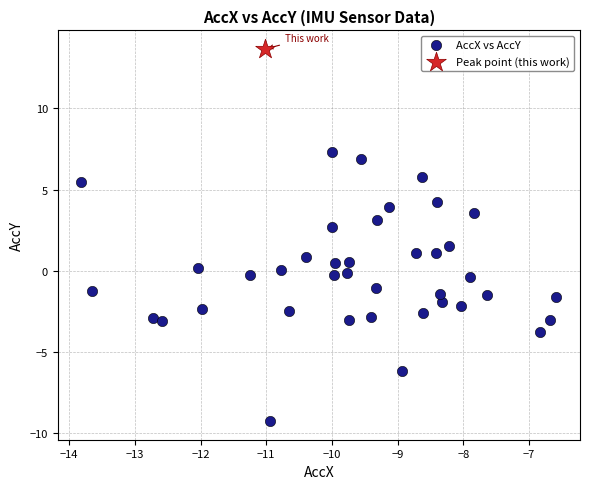

What are all the series names shown in the legend?

AccX vs AccY, Peak point (this work)